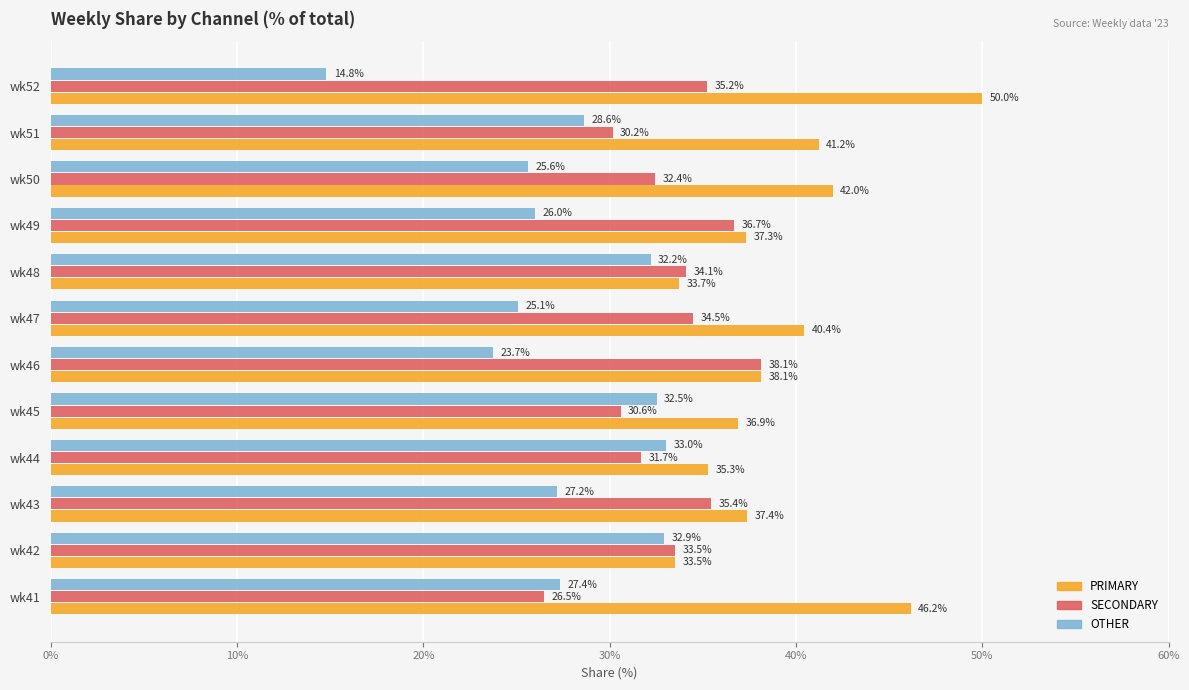

Between wk42 and wk50, which series saw the biggest shift?

PRIMARY